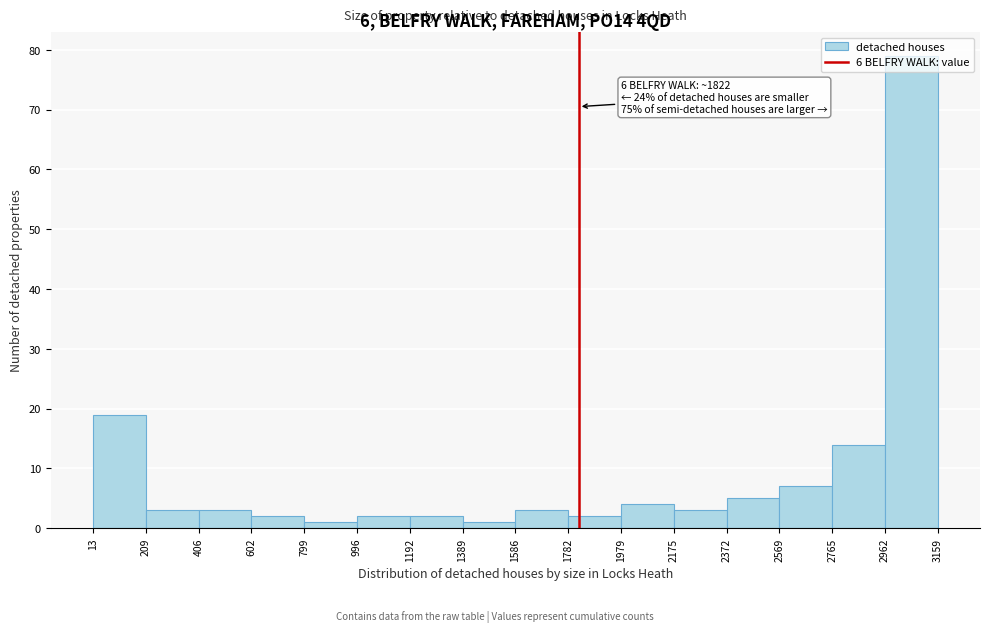

Over which range of the x-axis is the bar tallest?

2962 to 3159